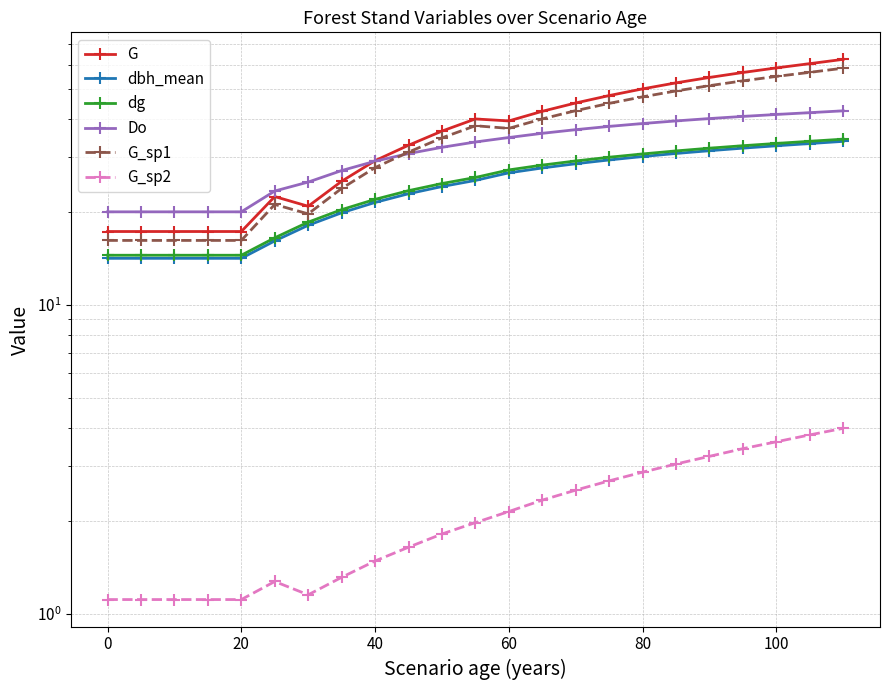

How many interior local valleys does the G series have?

2